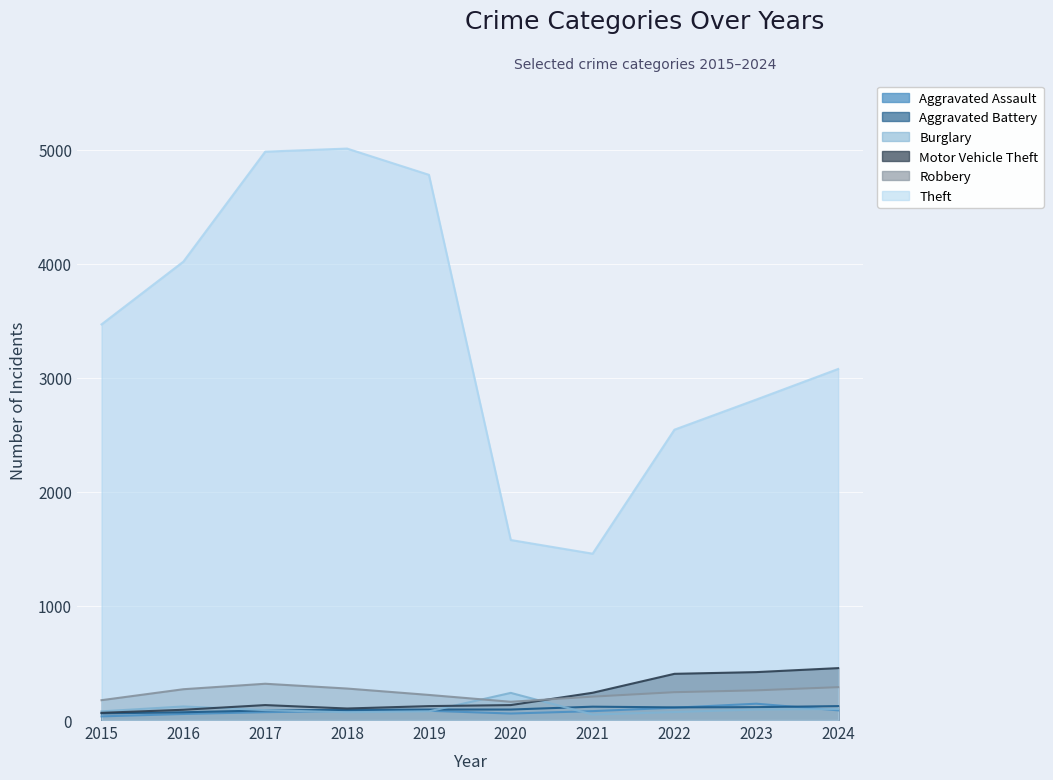

How many values in the Burglary series are below 87?

5